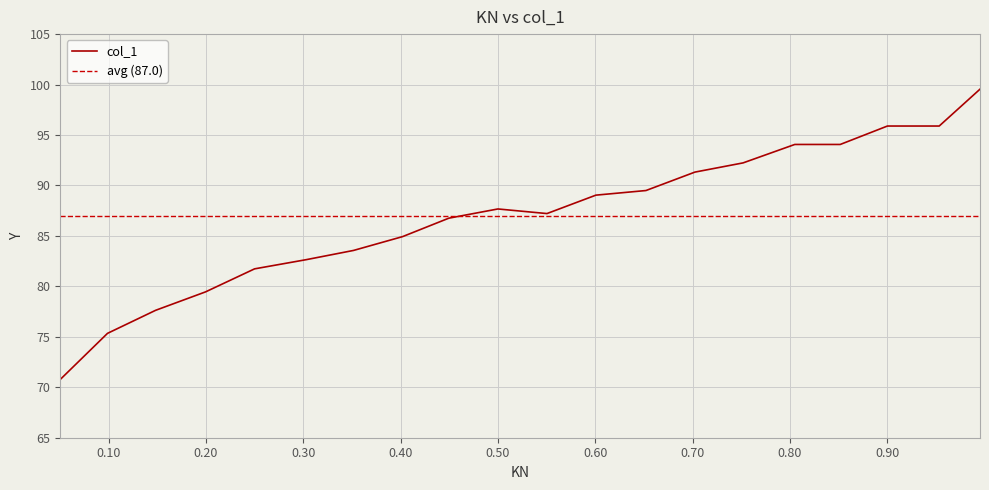

What is the label of the 2nd point from the right?

0.9534